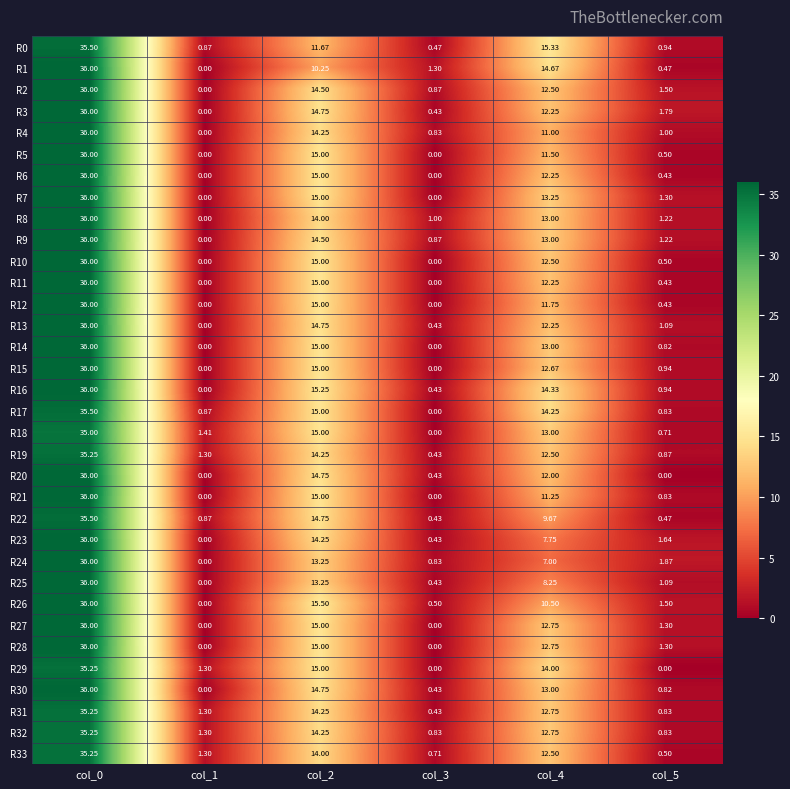

Is the value of R3 at col_2 greater than the value of R24 at col_5?

Yes